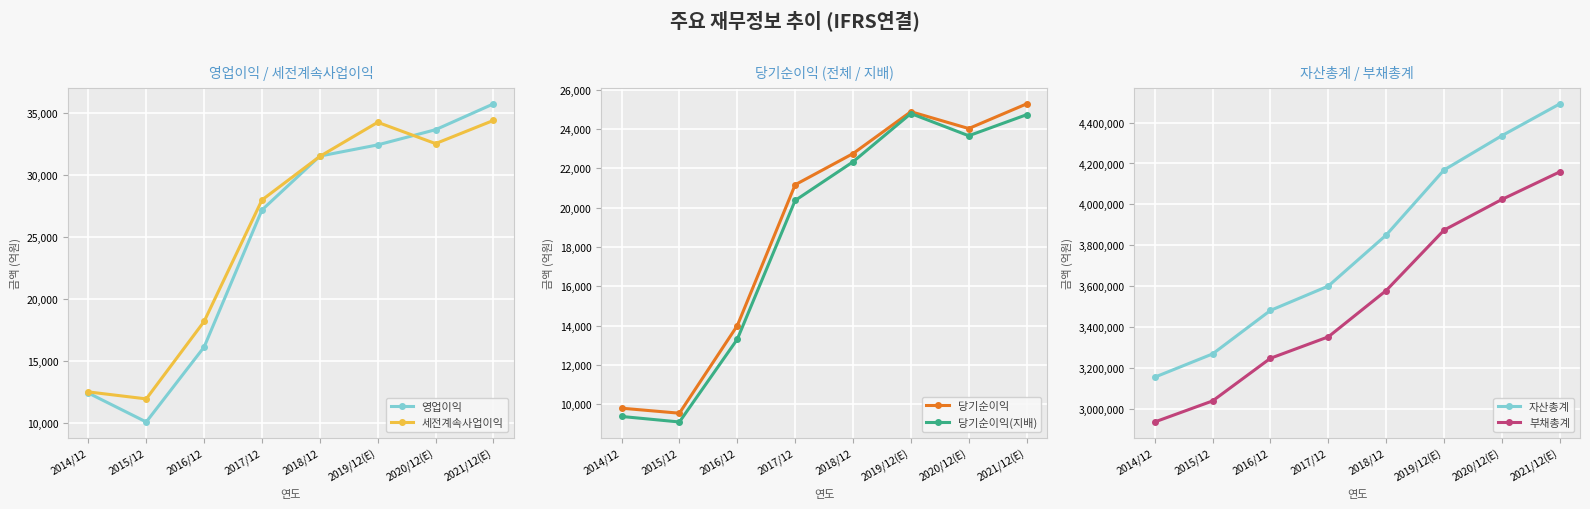

What is the label of the 1st point from the left?

2014/12